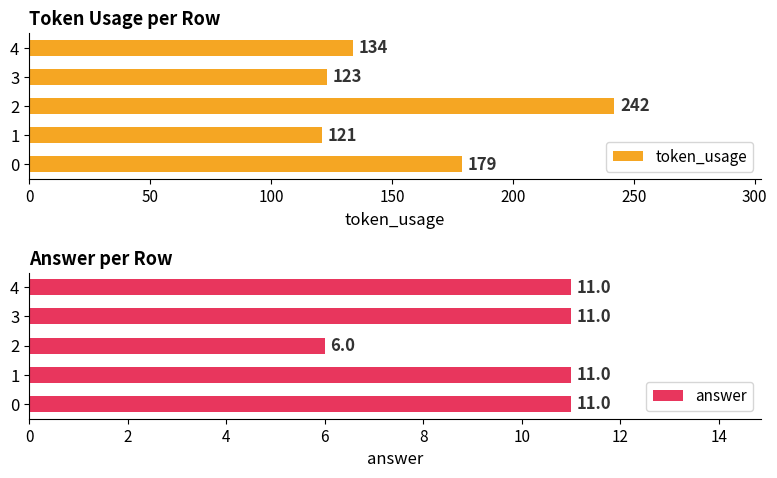

What is the total value across all series at 0?

190